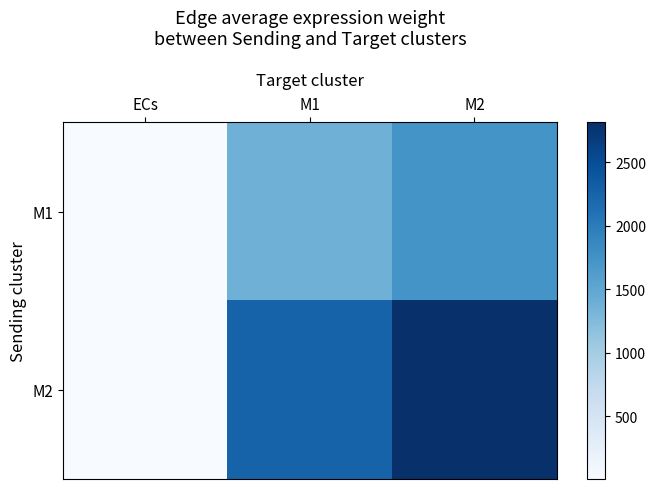

Which series has the largest total across all categories?

M2